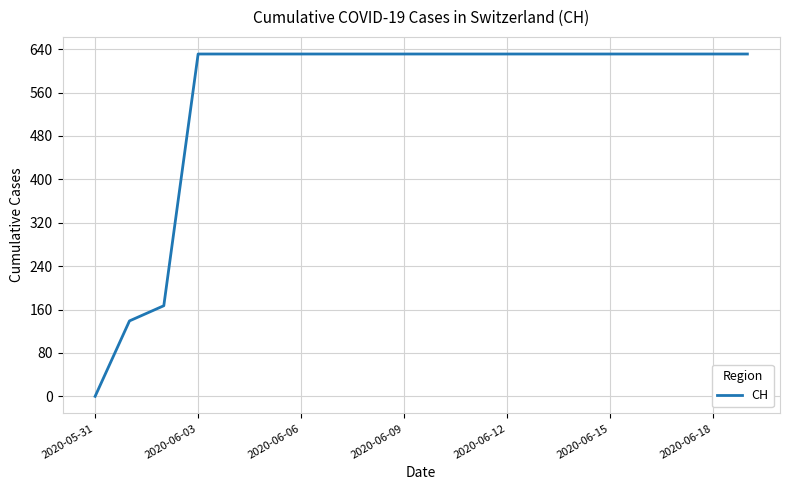

What is the greatest value displayed?

631